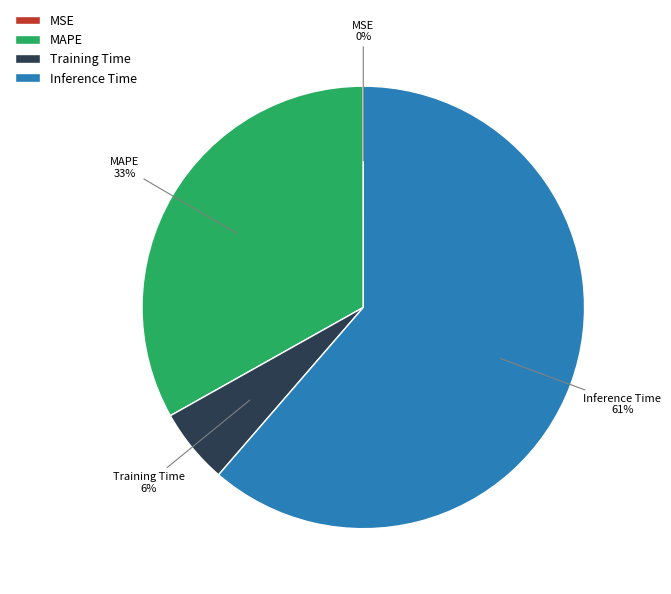

Does Inference Time represent more than half of the total?

Yes